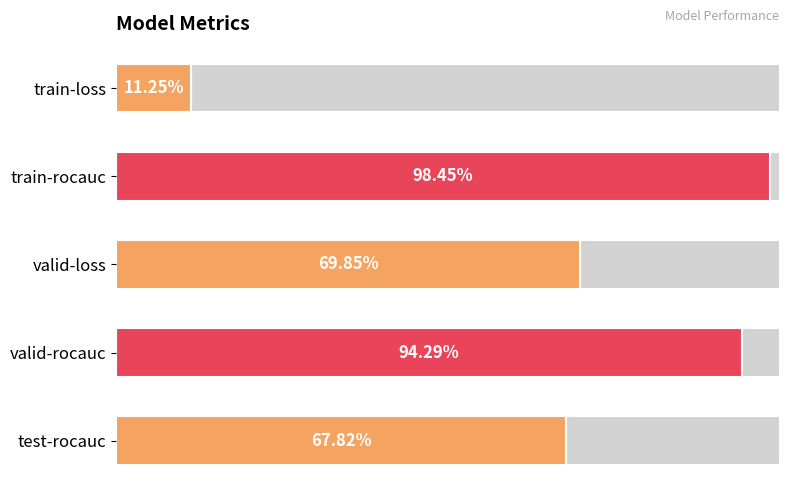

What is the difference between the maximum and minimum values?

0.9